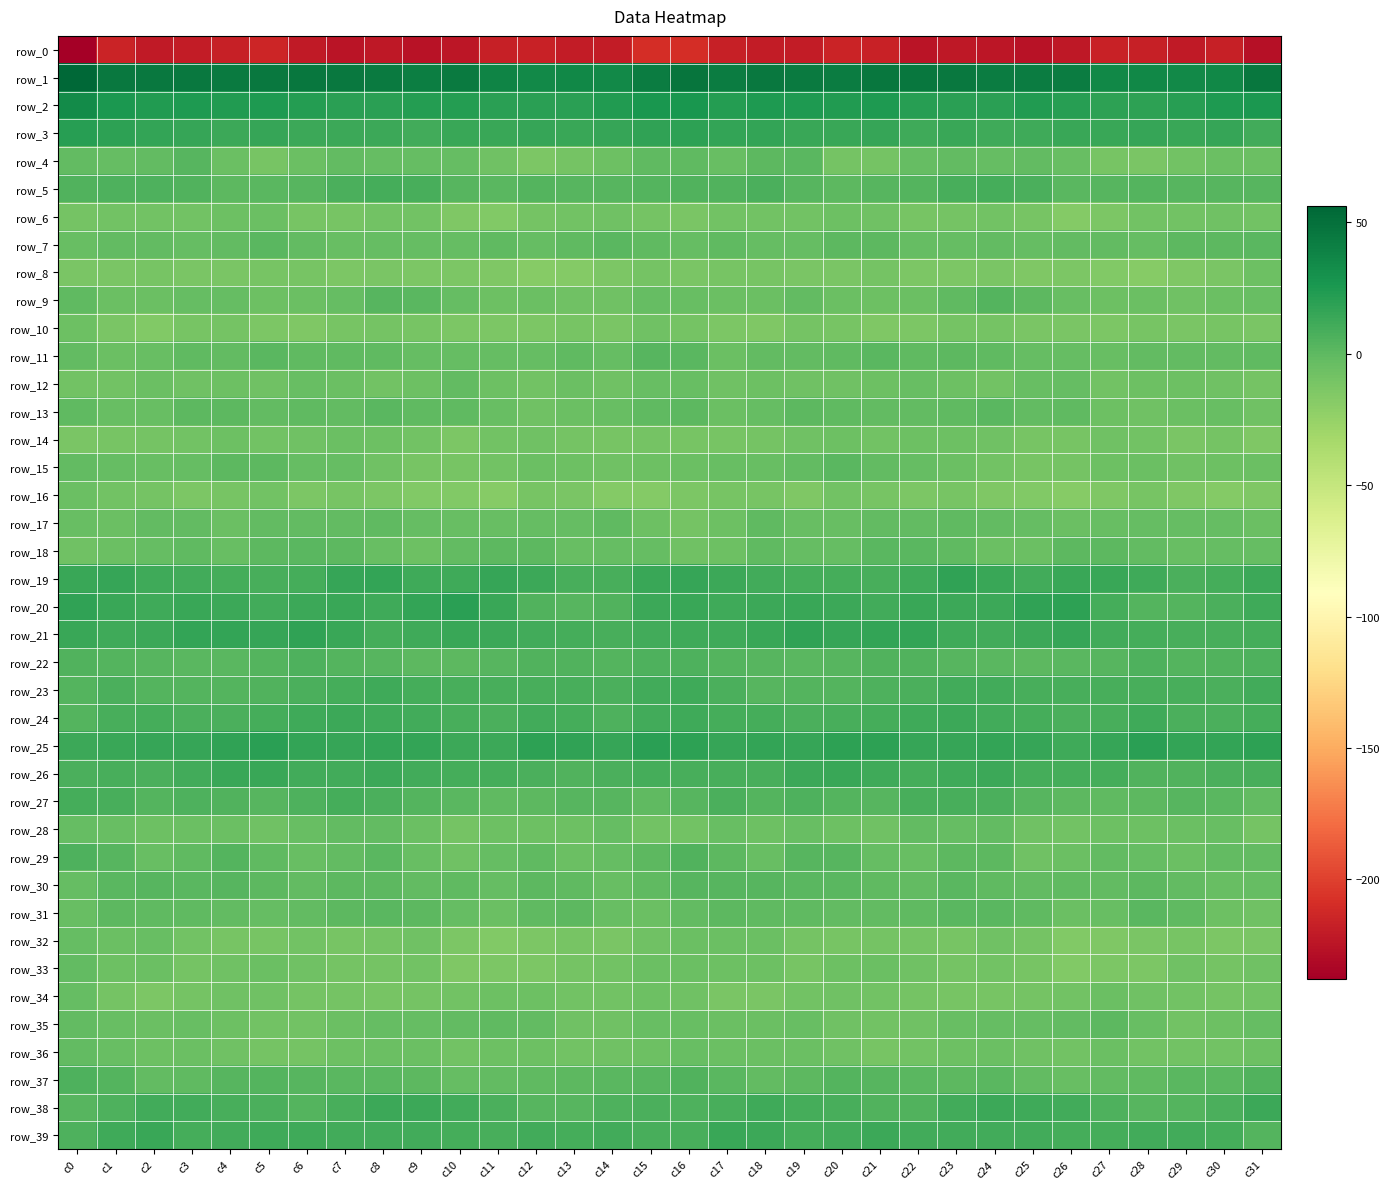

Where does the row_33 series first go above -8?

c0